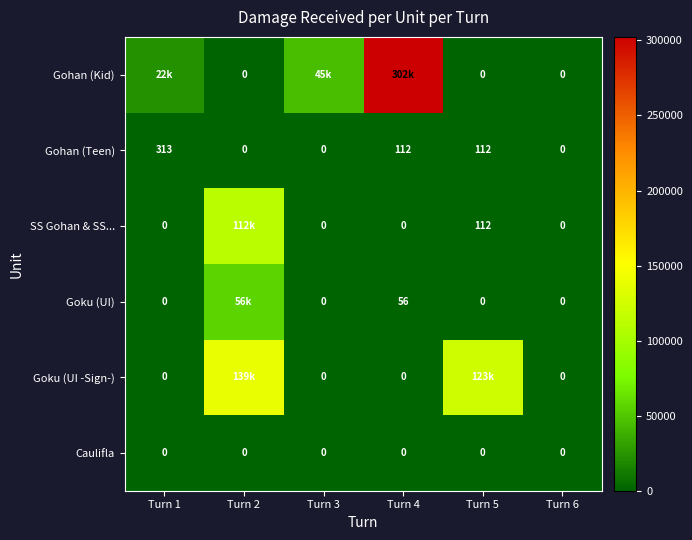

The value of Gohan (Teen) at Turn 6 is 0. True or false?

True